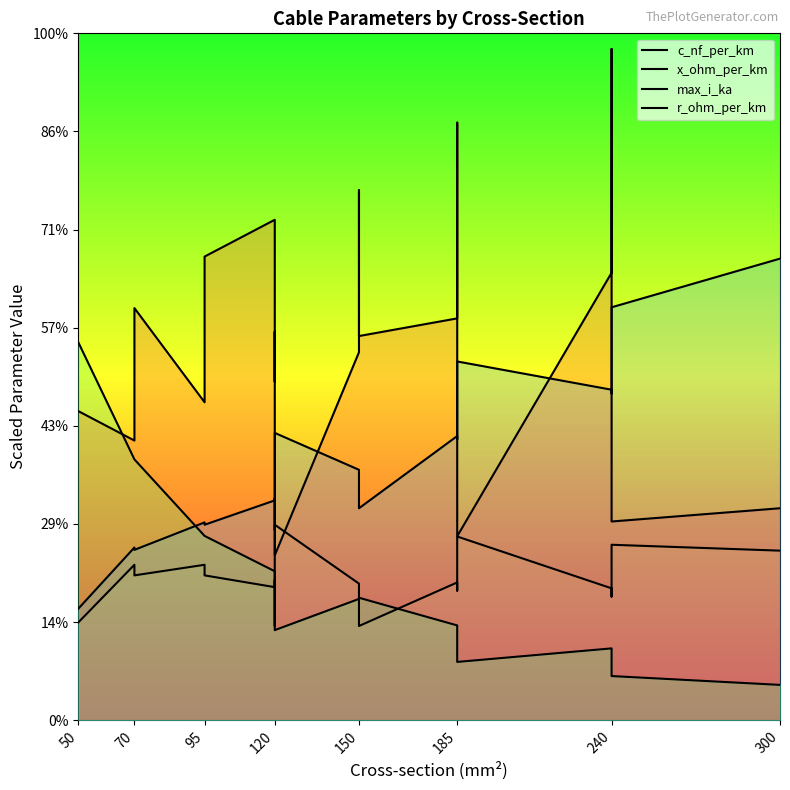

Reading left to right, transcribe all the data shown in this chart.

c_nf_per_km: 315.0	285.0	420.0	324.0	472.5	510.0	345.0	396.0	168.0	375.0	540.0	391.5	409.5	609.0	187.5	456.0	684.0	202.5	216.0
x_ohm_per_km: 99.6	158.4	147.6	158.4	147.6	135.6	142.8	96.0	199.2	139.2	132.0	96.0	140.4	132.0	187.2	134.4	126.0	178.8	172.8
max_i_ka: 113.6	176.0	173.6	201.6	199.2	224.0	226.4	193.6	292.8	255.2	252.0	216.0	289.6	286.4	365.6	336.8	332.8	420.8	470.4
r_ohm_per_km: 385.2	265.8	265.8	187.8	187.8	151.8	151.8	135.0	91.8	123.6	123.6	124.8	96.6	96.6	59.4	73.2	73.2	45.0	36.0